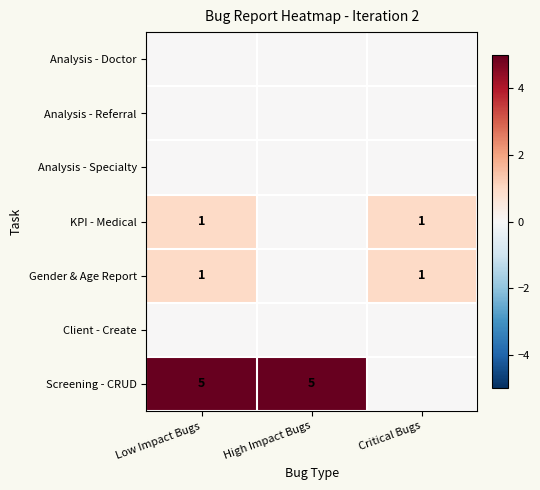

True or false: Gender & Age Report has a value of 0 at Critical Bugs.

False